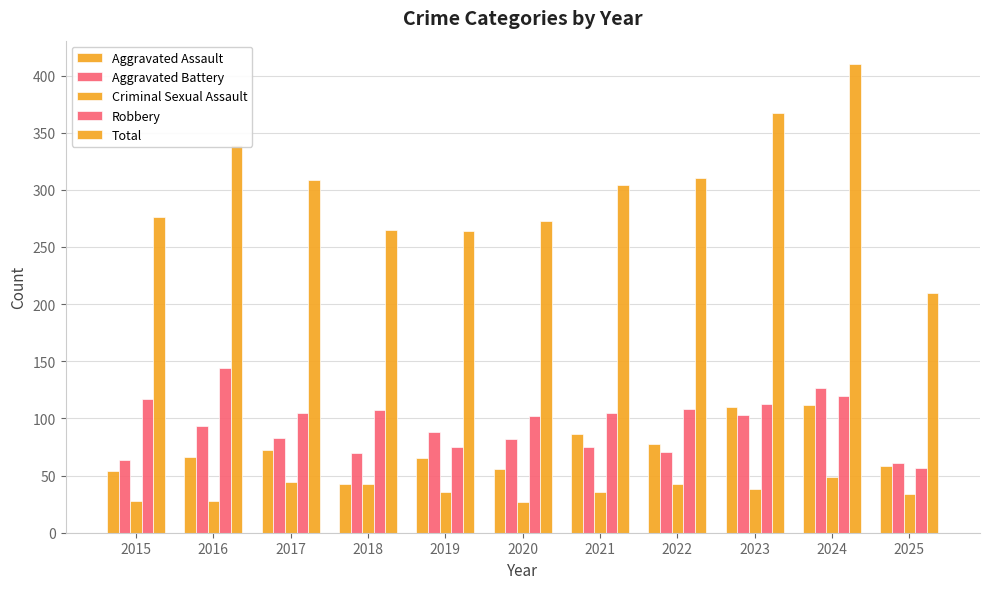

Is it true that Aggravated Assault equals 57 at 2021?

False